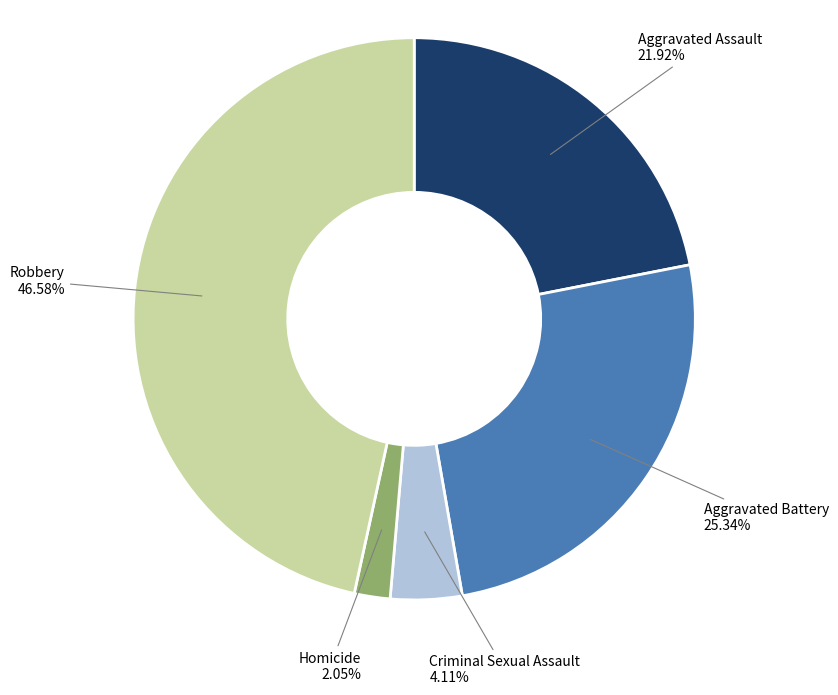

Is there a majority slice in this chart?

No